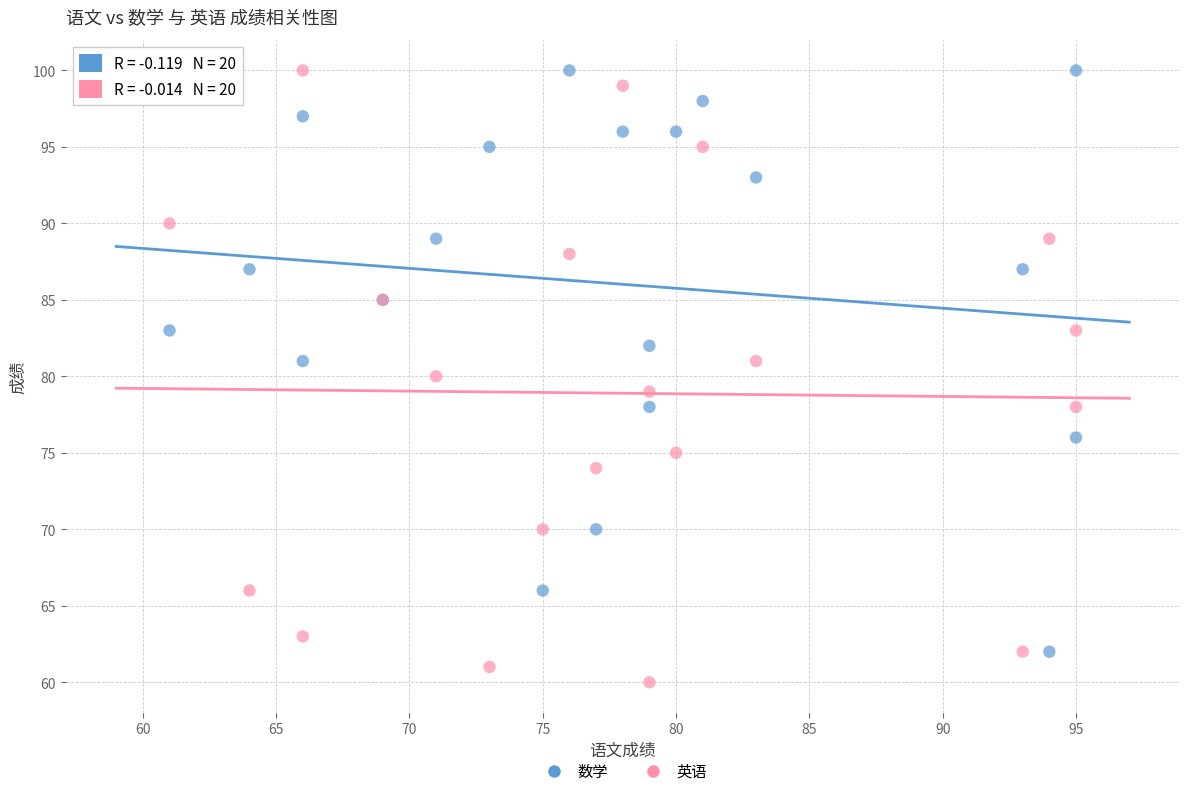

What is the X range (max minus min) for the scatter plot?

34